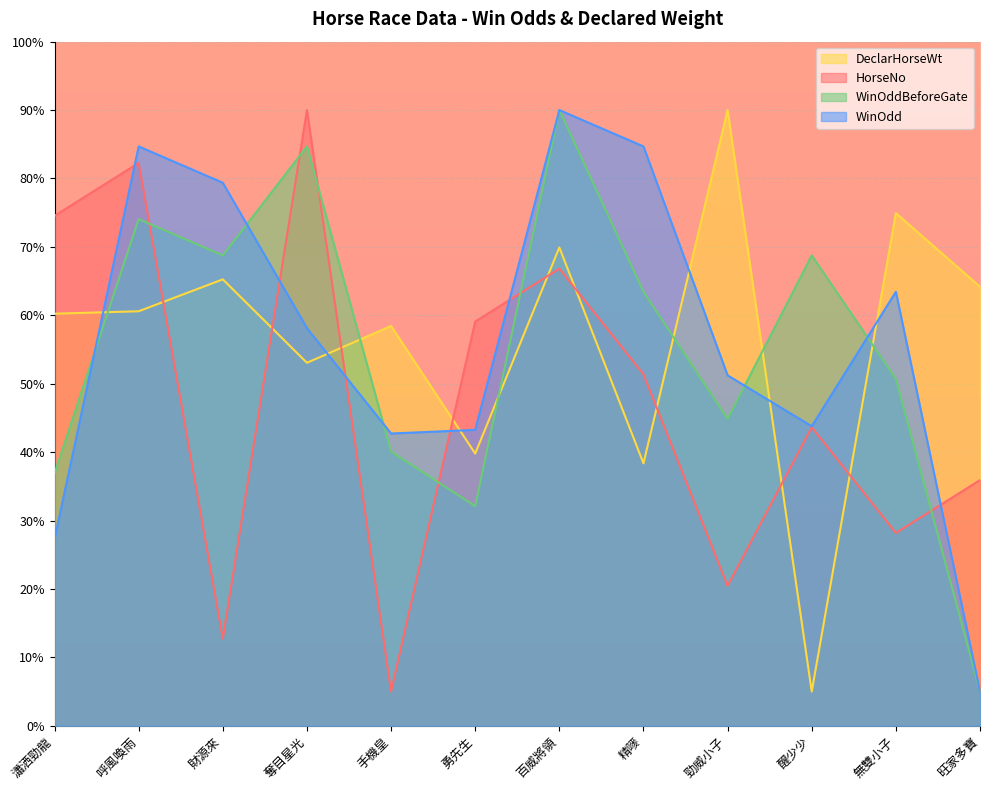

True or false: DeclarHorseWt has a value of 1.7 at 醒少少.

False